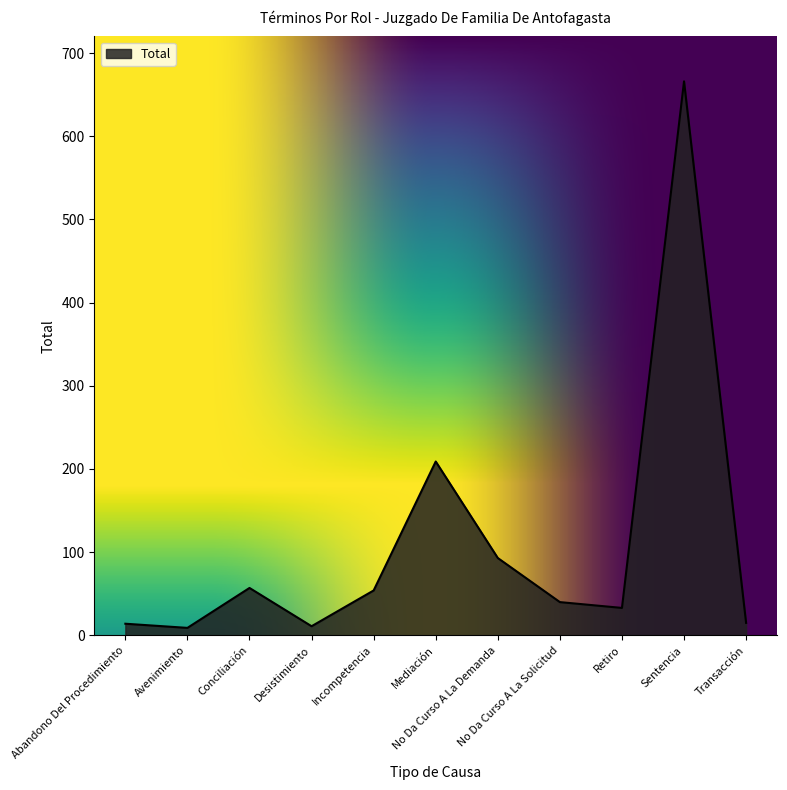

At which category does the data reach its first local peak?

Conciliación